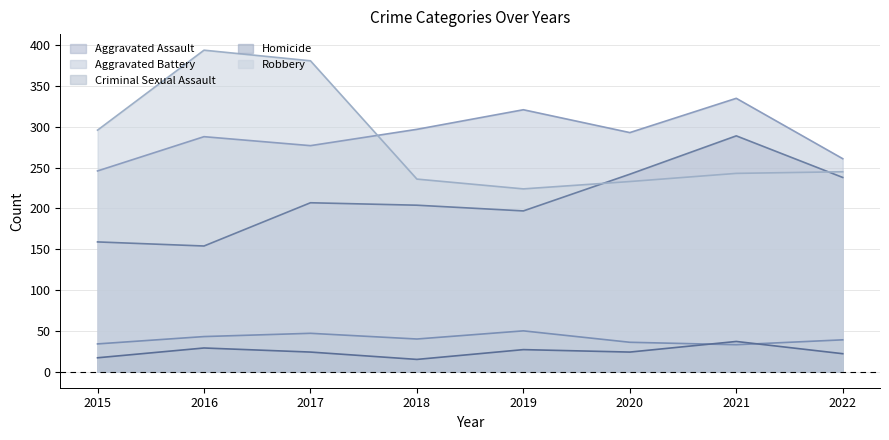

In Robbery, how many points are lower than both neighbors (excluding endpoints)?

1